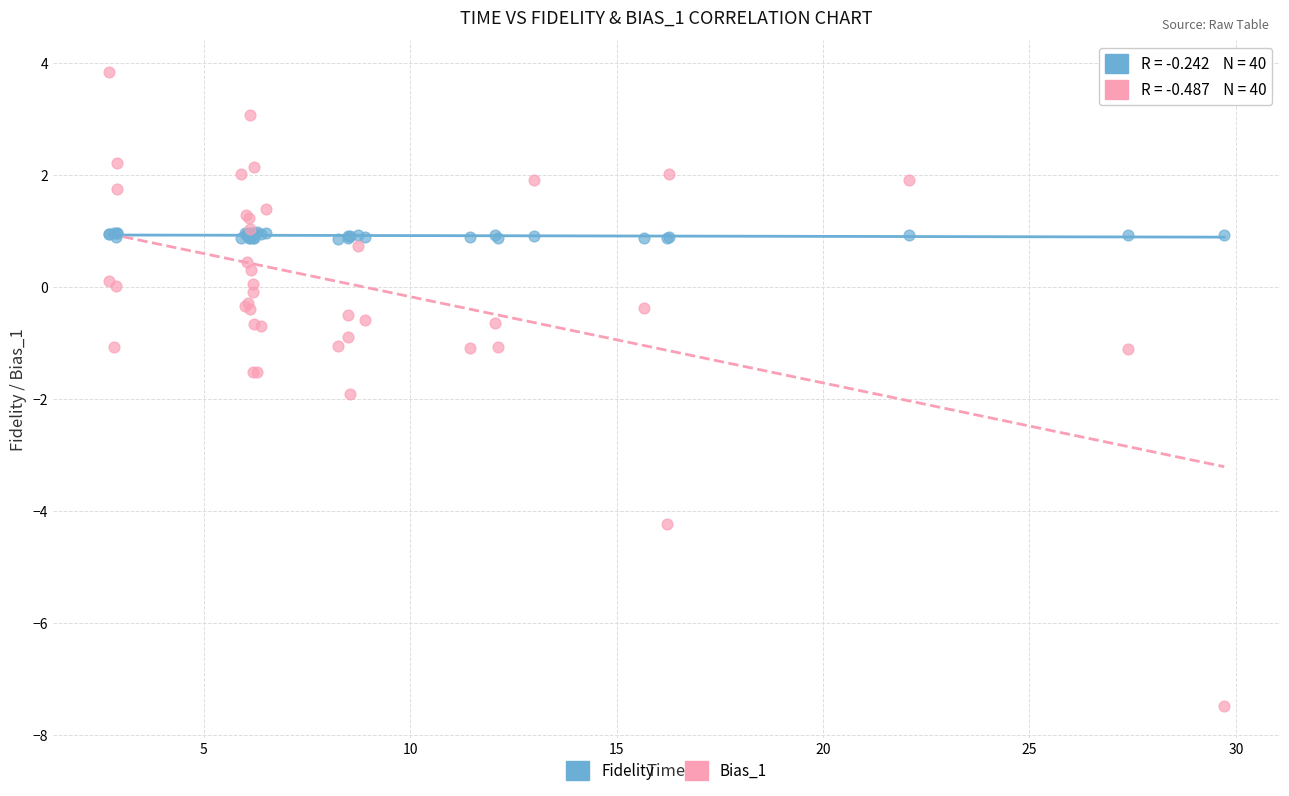

What are all the series names shown in the legend?

Fidelity, Bias_1